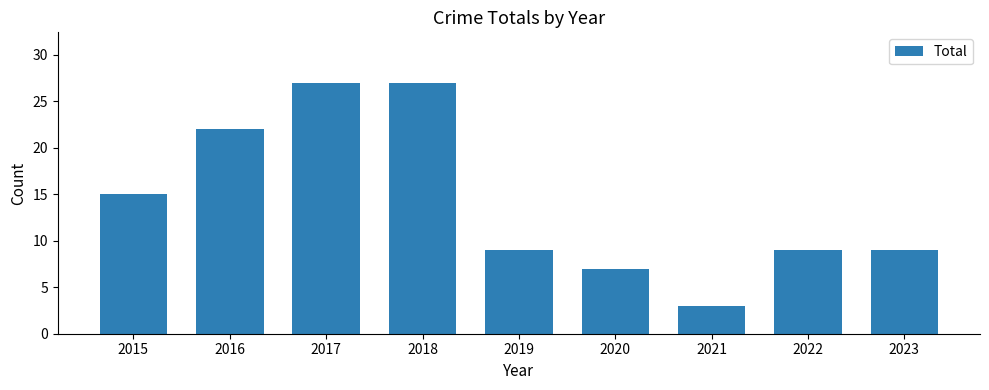

How many data points does each series have?

9